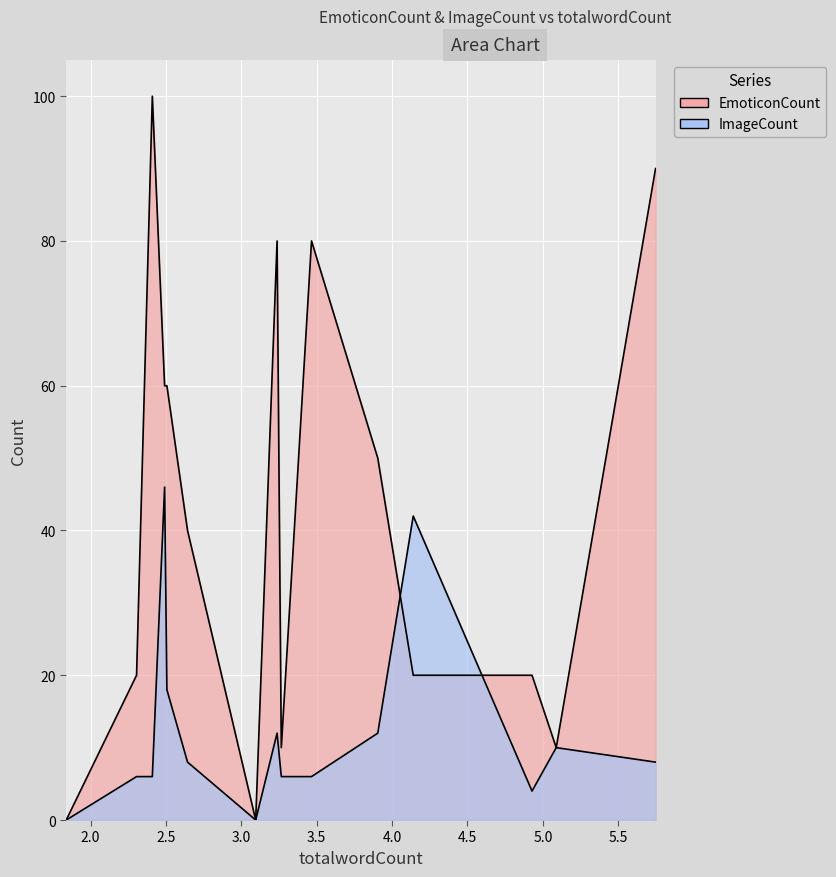

True or false: EmoticonCount and ImageCount cross at least once.

True